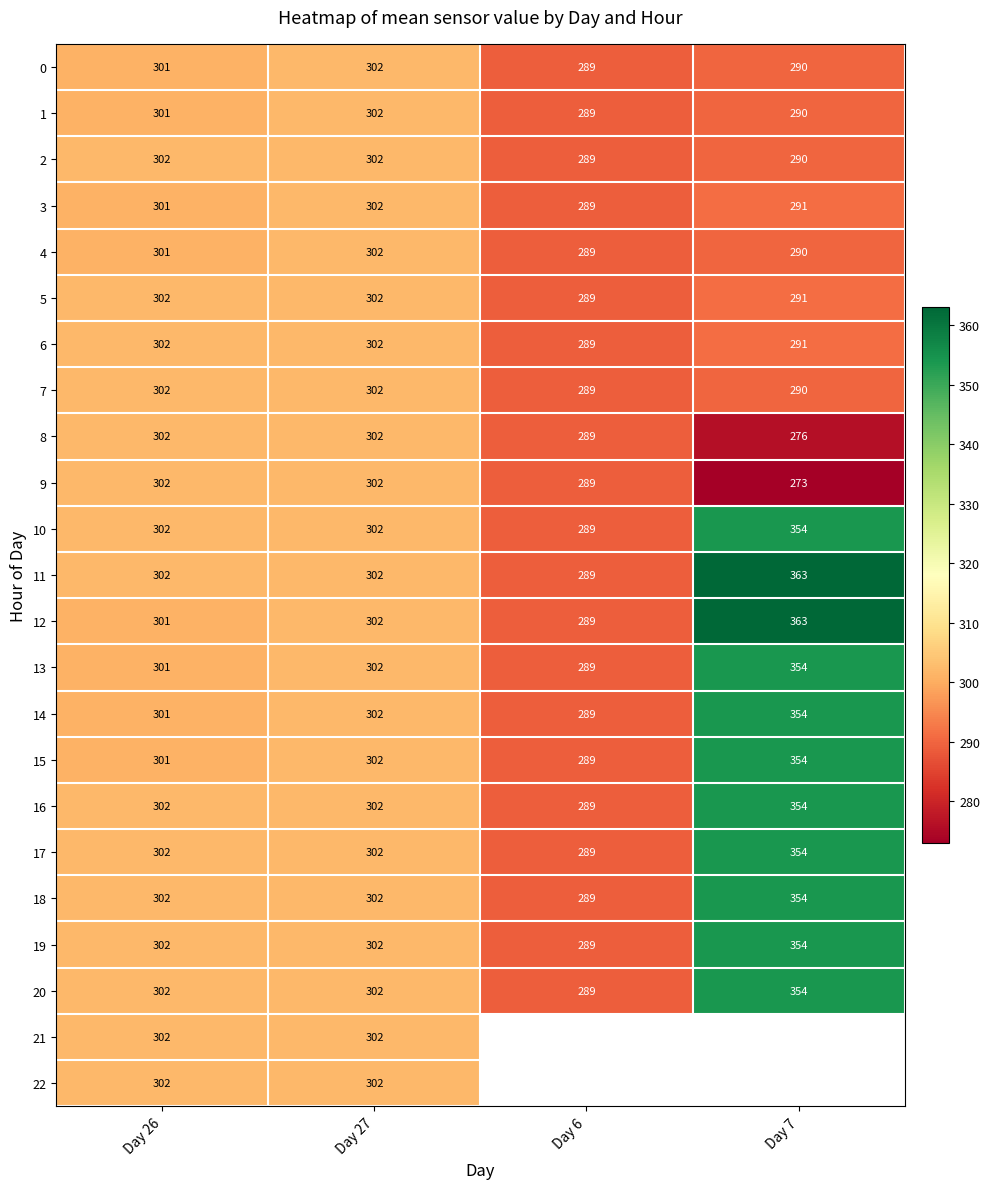

How many data points does each series have?

4